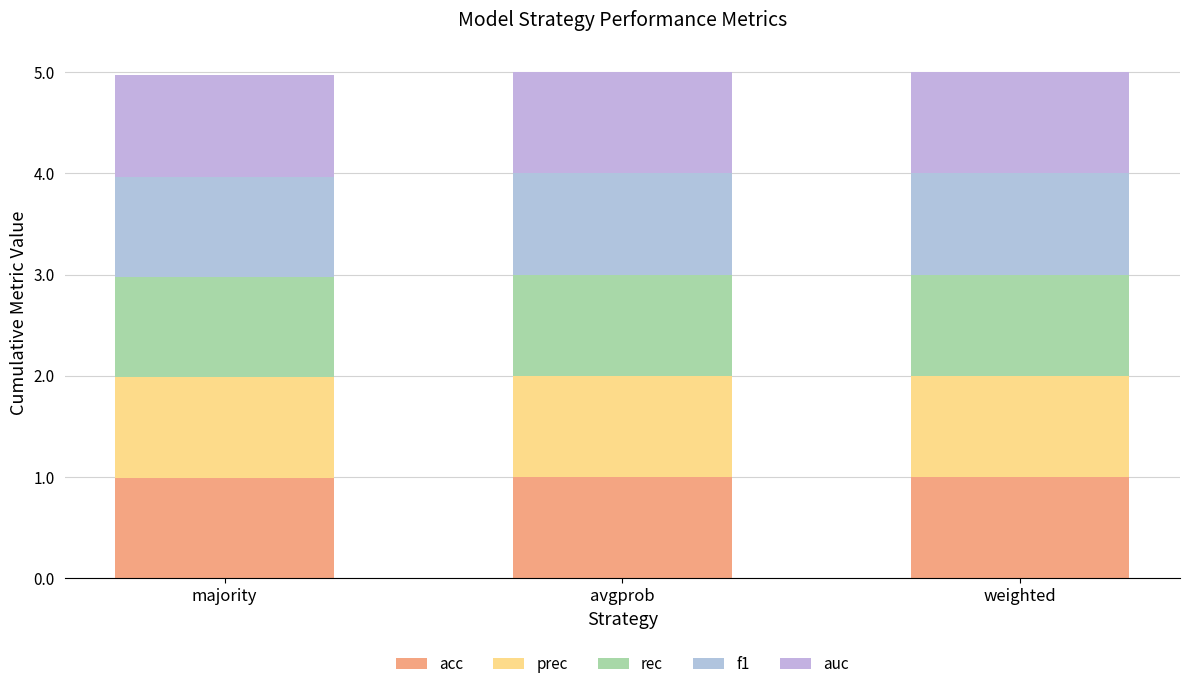

How many distinct data groups are displayed?

5